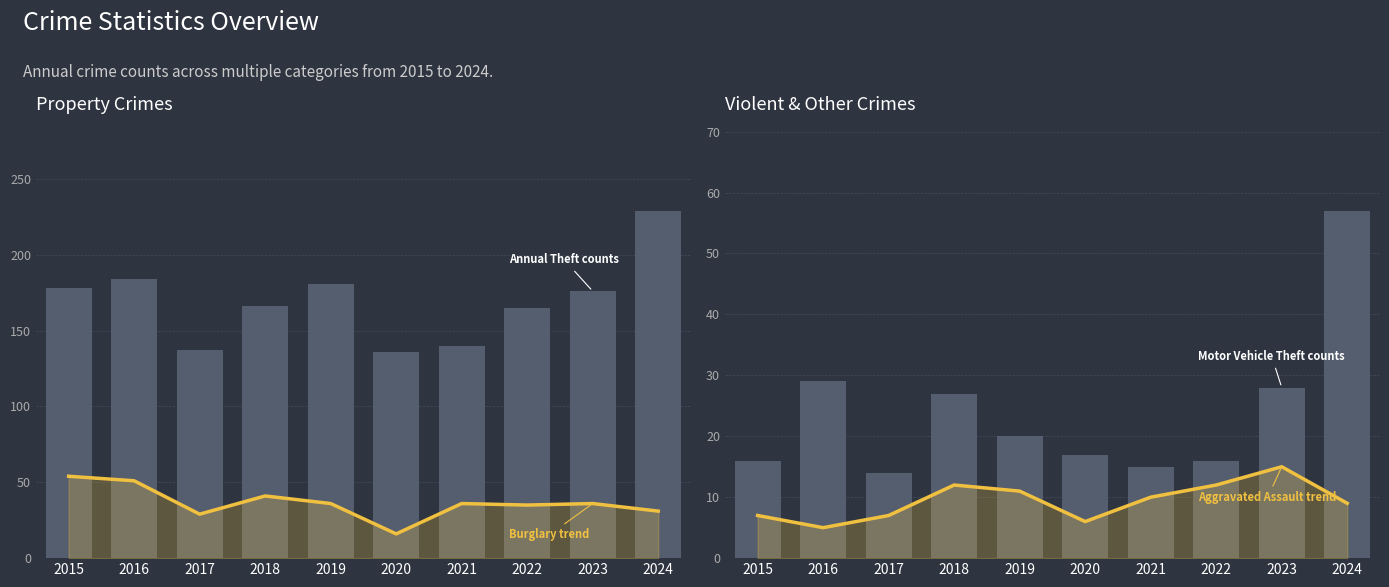

True or false: Aggravated Assault trend has a value of 3 at 2020.

False